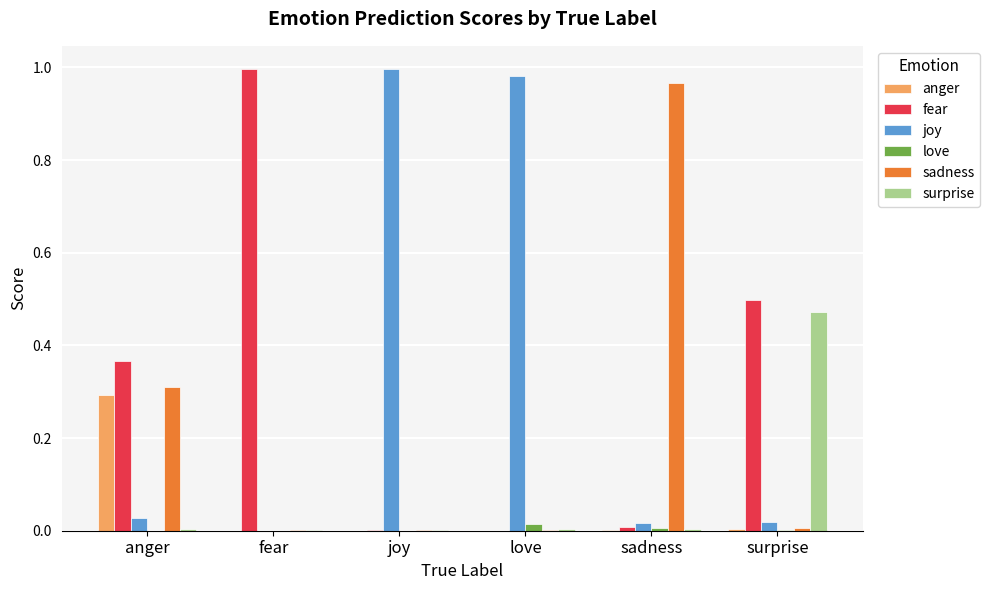

At which label does sadness reach its peak?

sadness